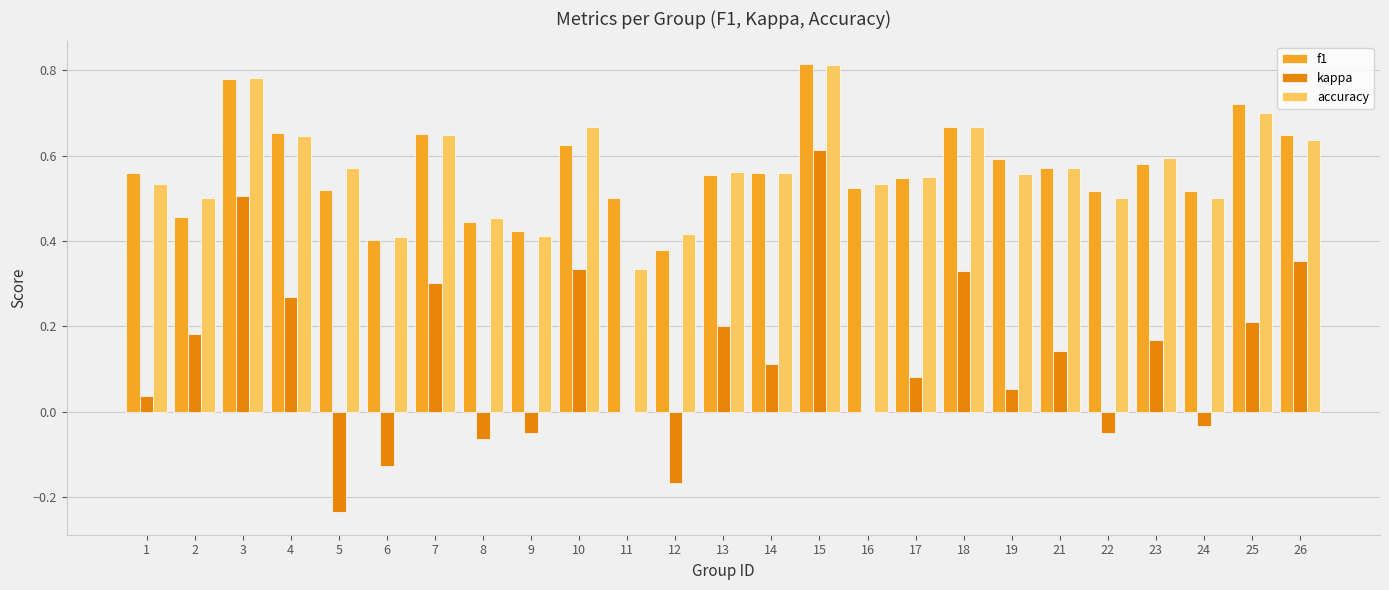

Which category has the highest value across all series?

15